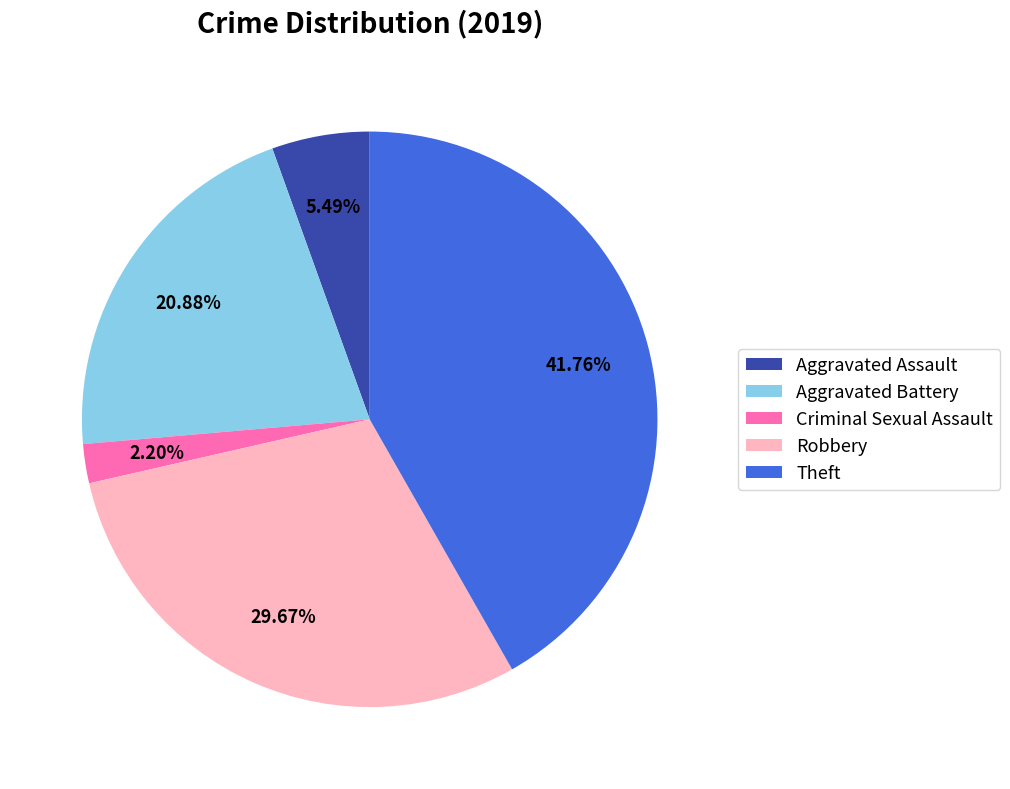

How many slices are in this pie chart?

5